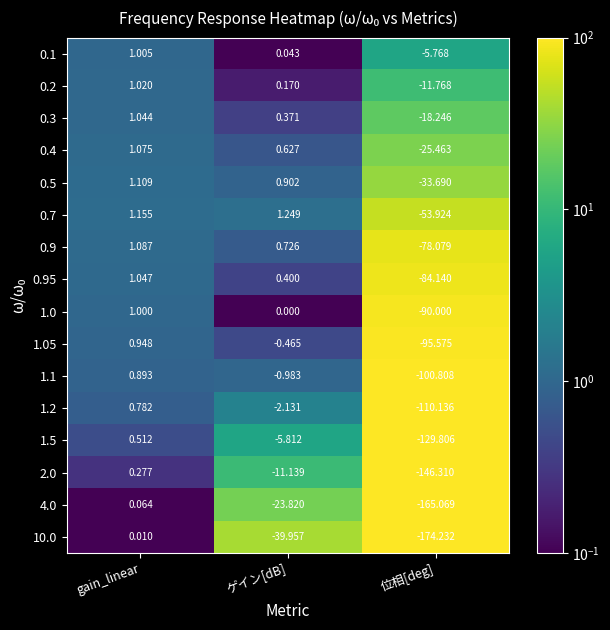

List the labels in order of 1.2 value, smallest first.

位相[deg], ゲイン[dB], gain_linear